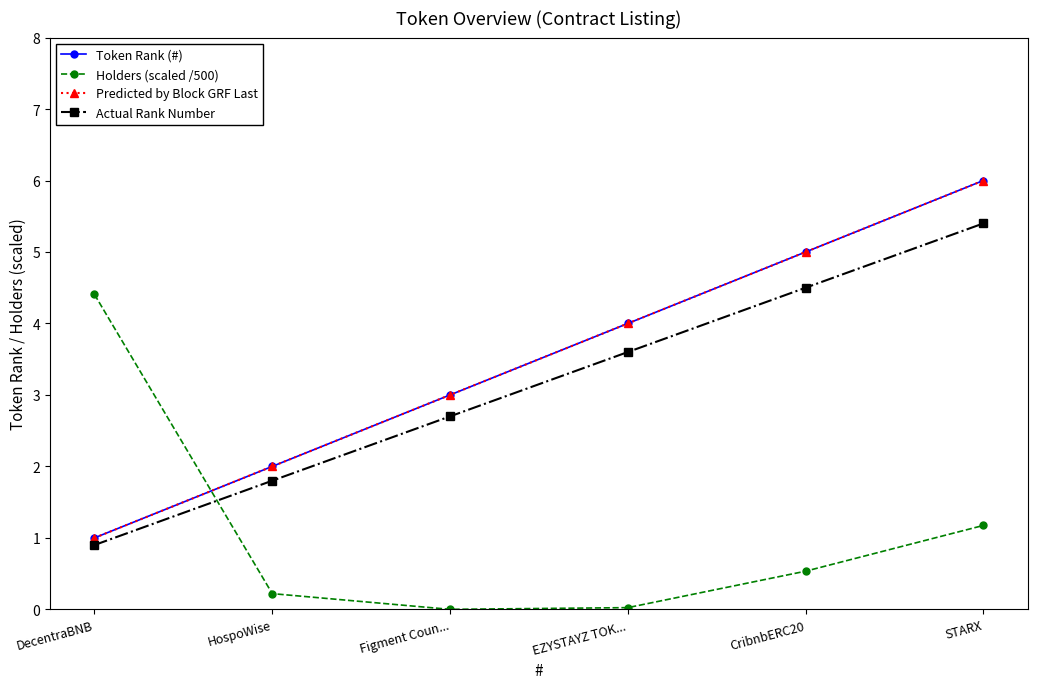

Read the Holders (scaled /500) value at CribnbERC20.

0.5